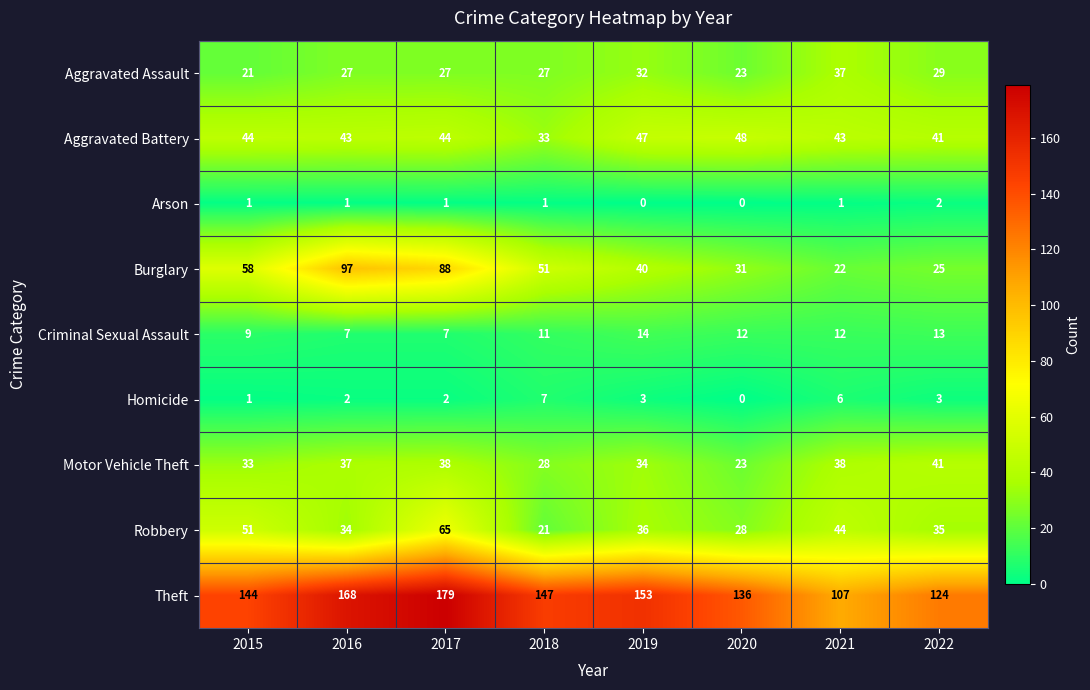

At which category is the sum across all series the highest?

2017